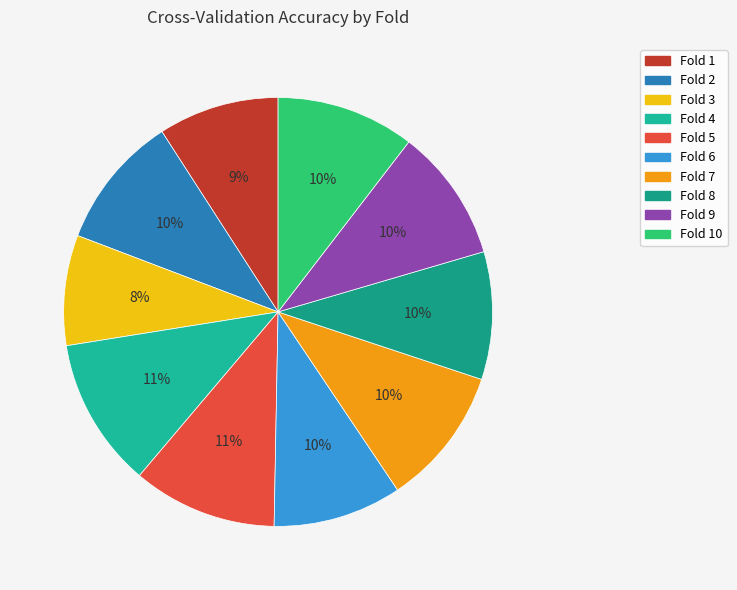

How many segments does this pie chart have?

10